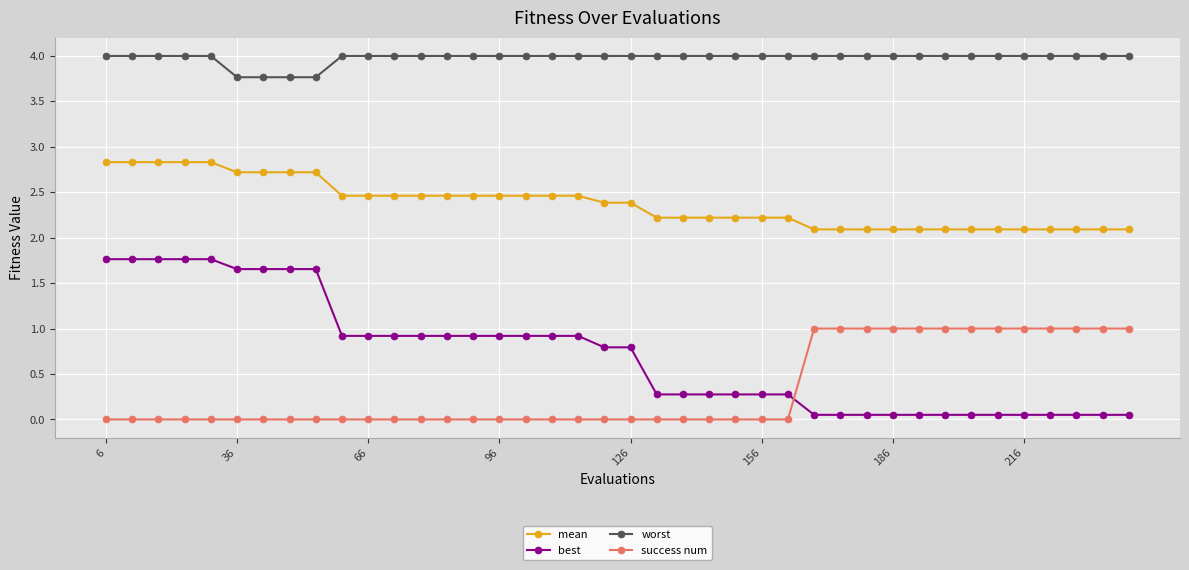

What is the difference between the maximum and minimum values in the success num series?

1.0